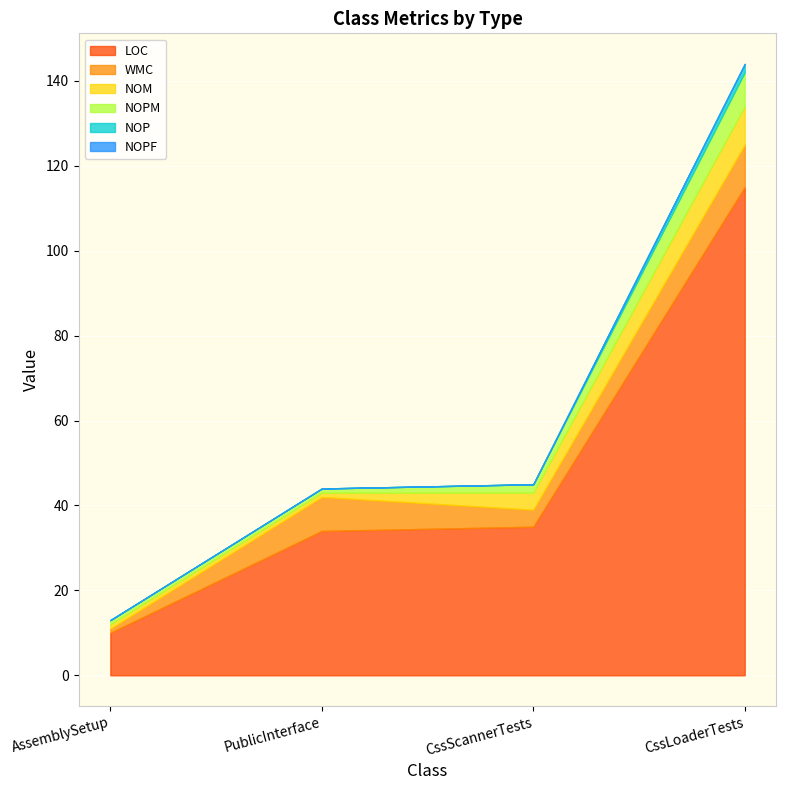

True or false: WMC has a value of 4 at CssScannerTests.

True